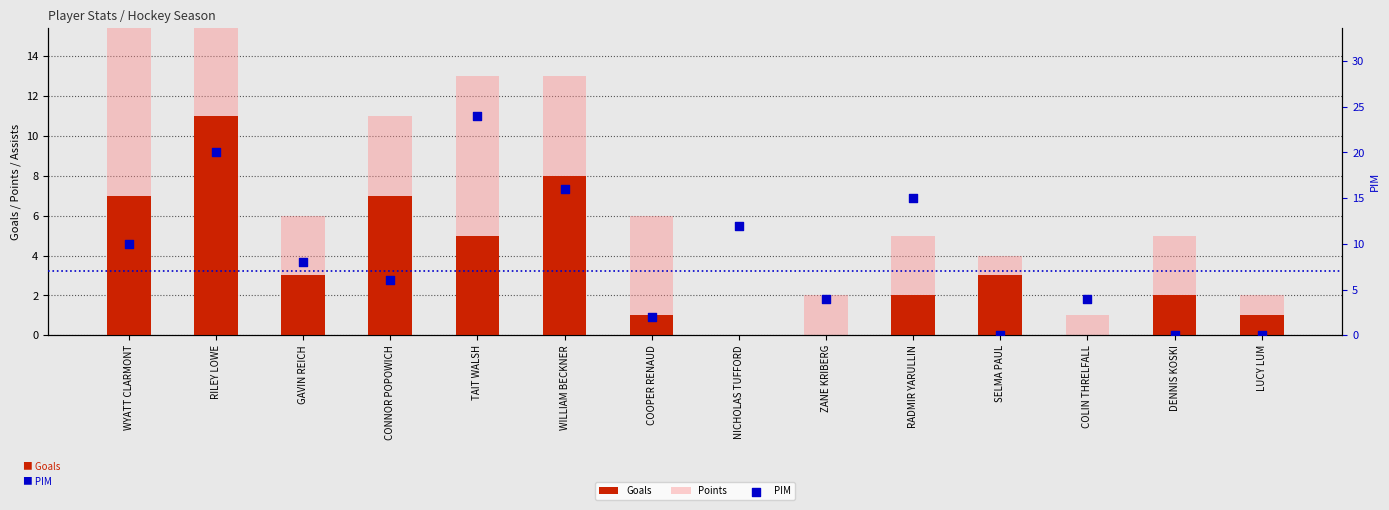

Is the value of Points at RADMIR YARULLIN greater than the value of PIM at CONNOR POPOWICH?

No